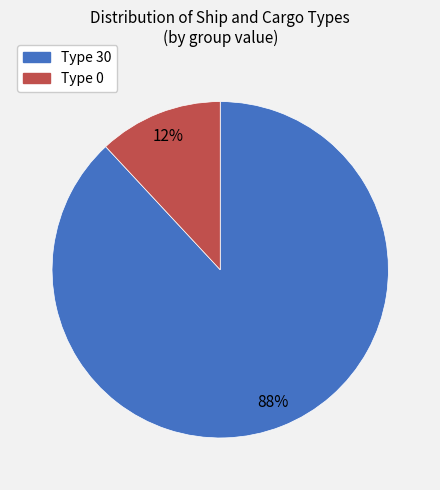

To the nearest percent, what is the average slice percentage?

50%